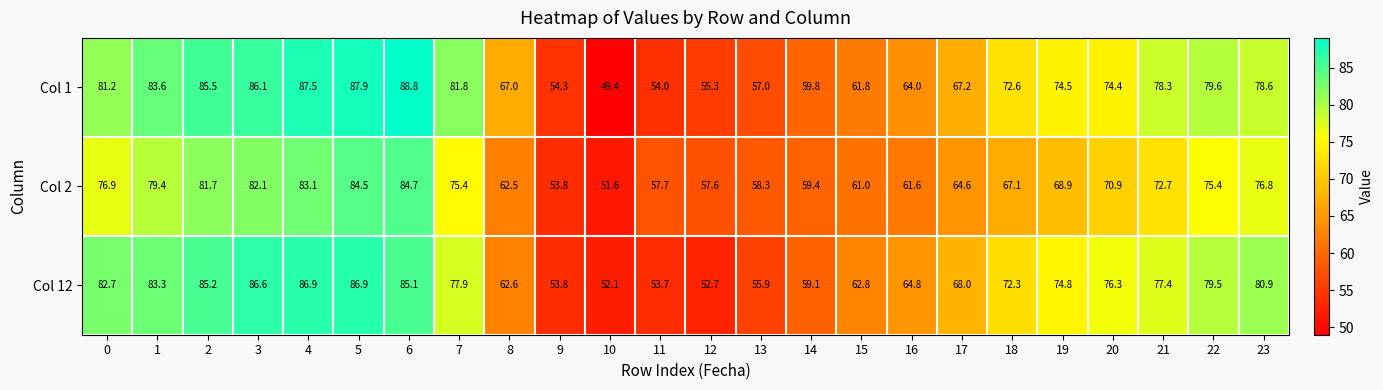

At how many categories does at least one series exceed 78?

11